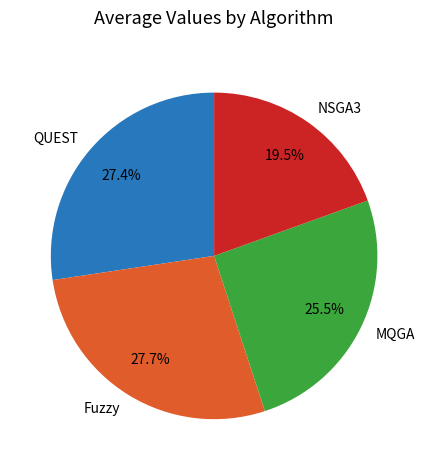

How many slices are in this pie chart?

4